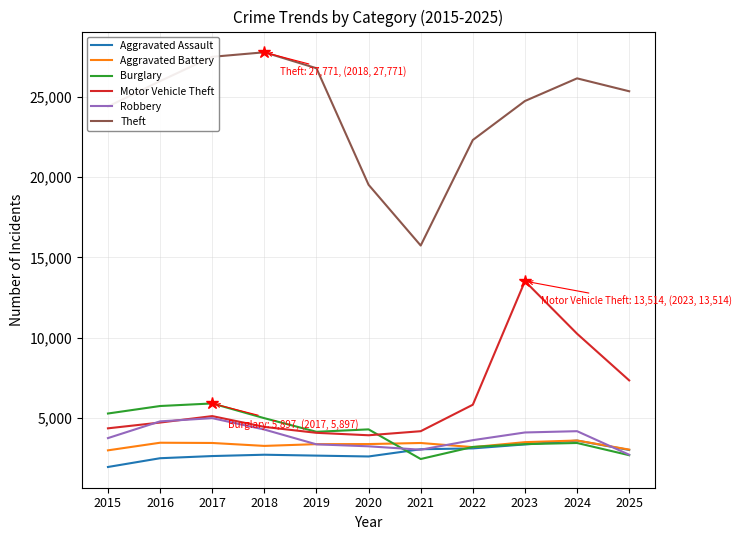

True or false: Aggravated Assault and Motor Vehicle Theft cross at least once.

False